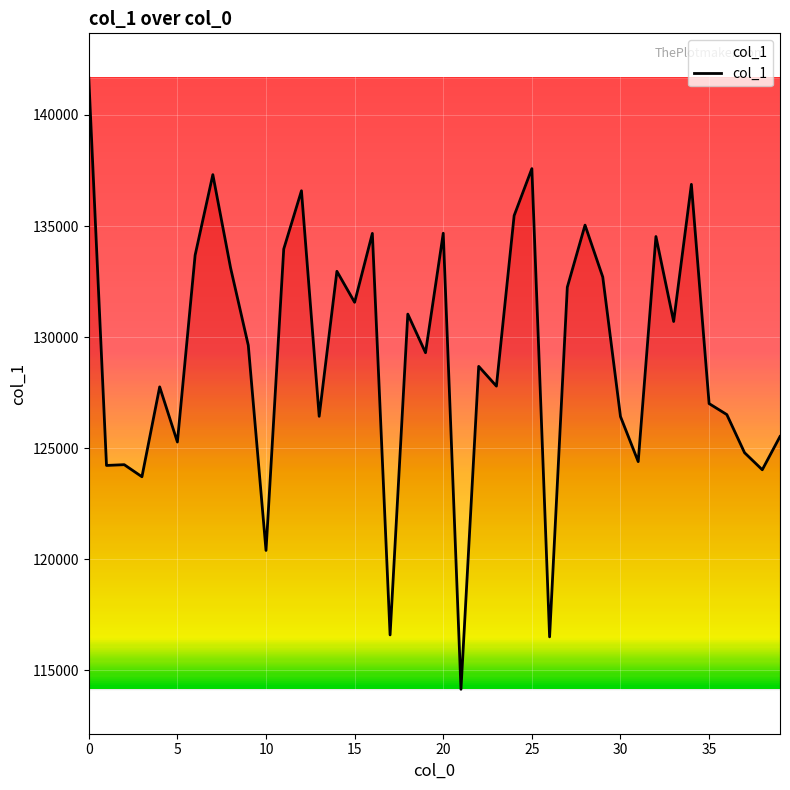

What is the difference between the maximum and minimum values?

27522